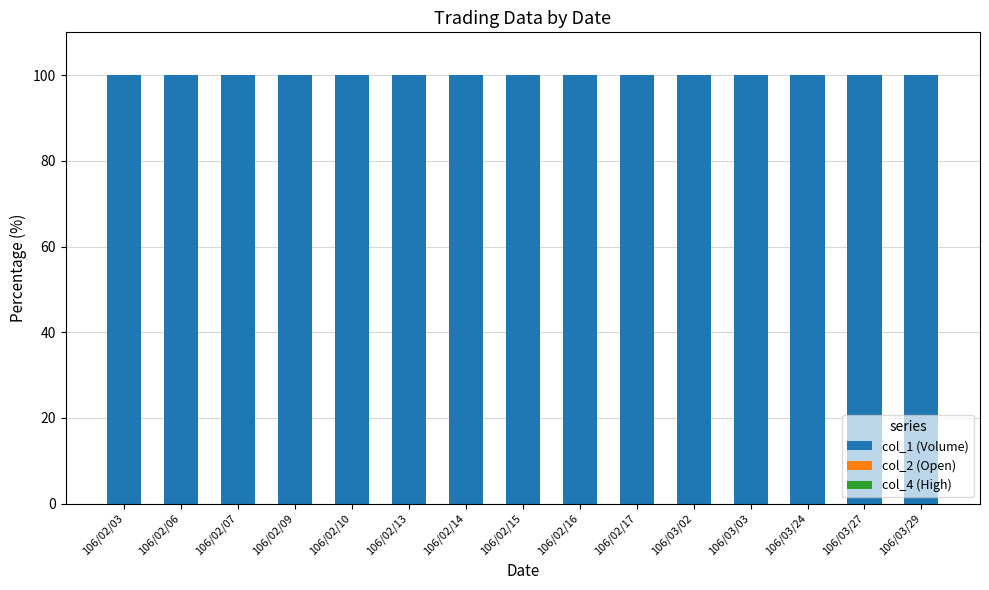

What is the highest value of the col_1 (Volume) series?

100.0